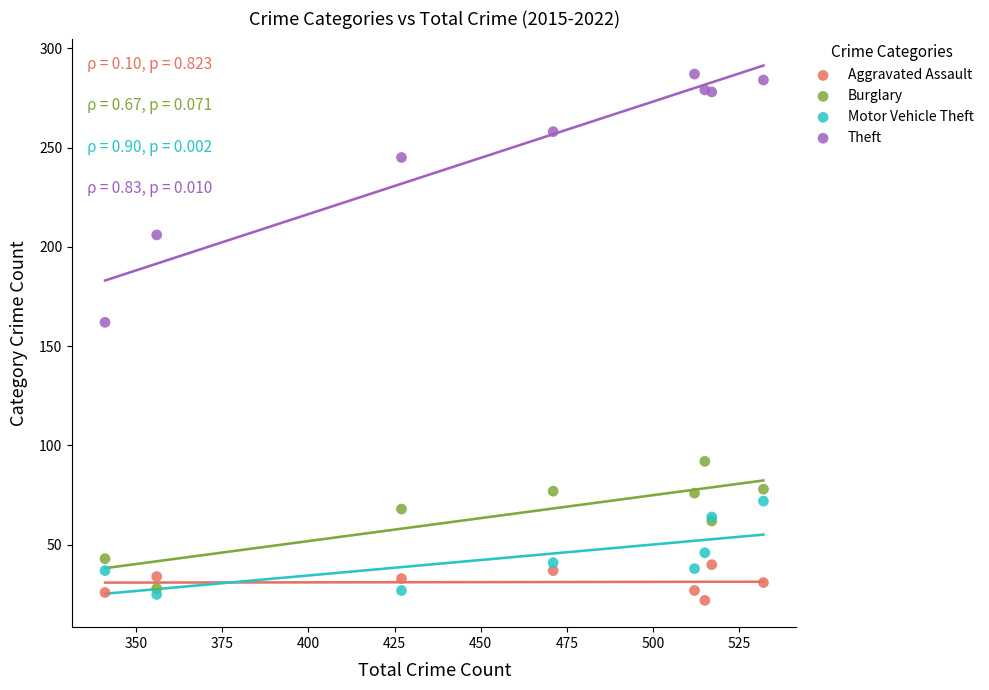

Across all series, what Y value is closest to 154?

162